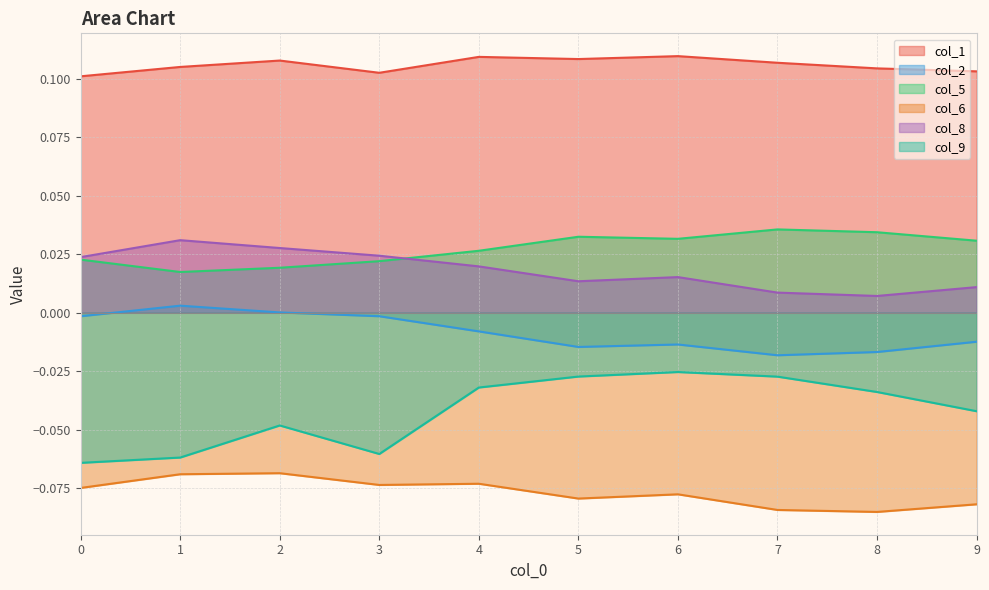

Which category has the highest value in the col_9 series?

6